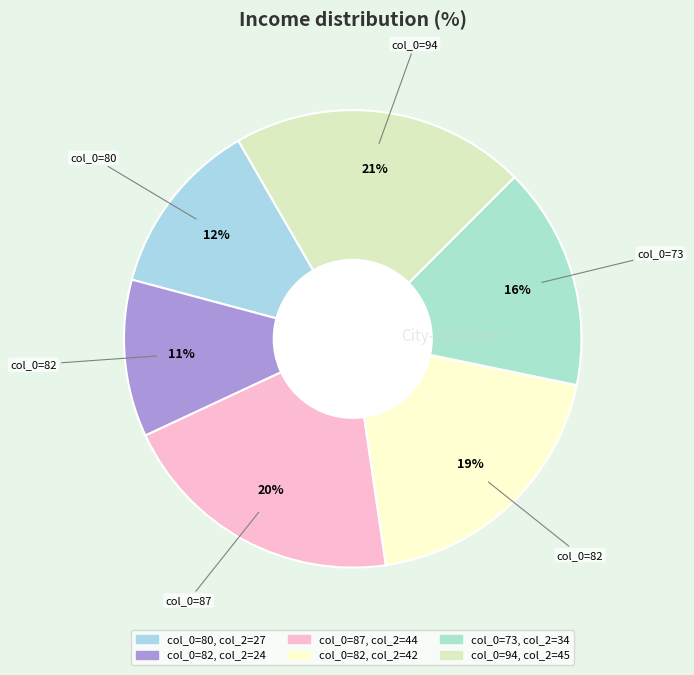

How many segments does this pie chart have?

6